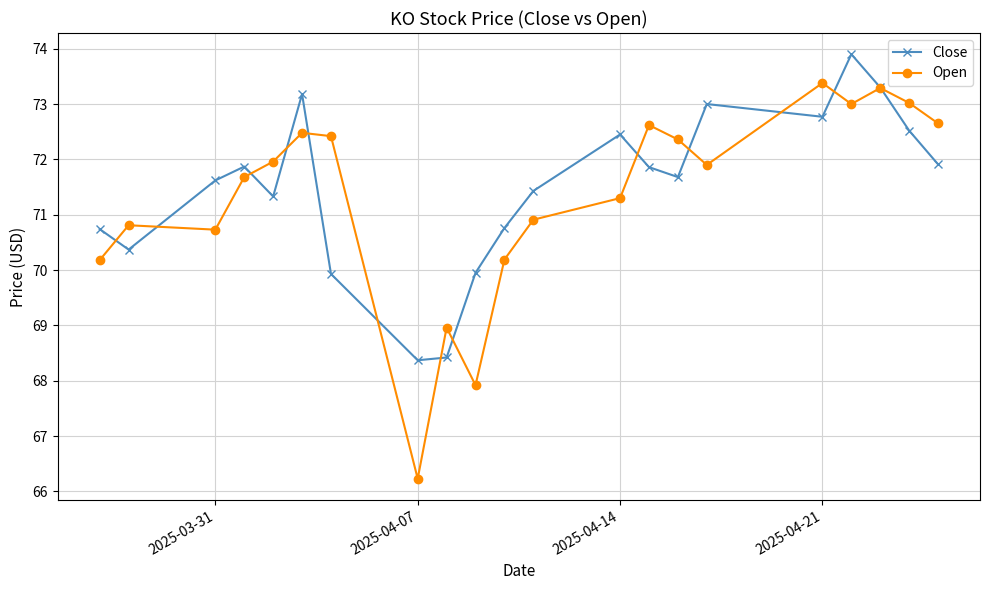

What are all the series names shown in the legend?

Close, Open